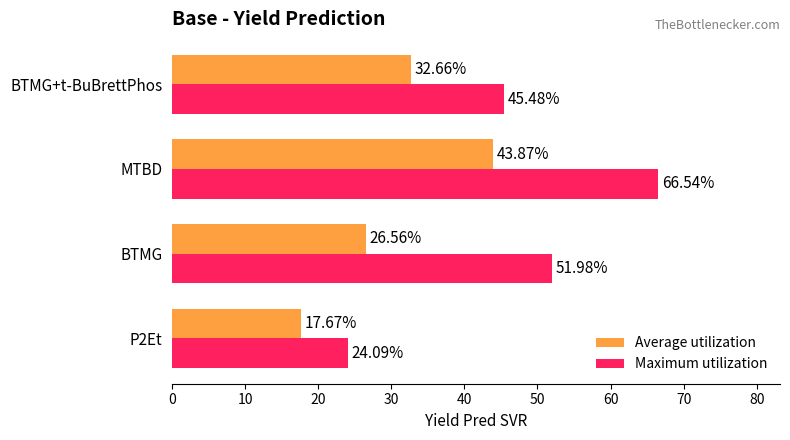

Count the number of categories in the chart.

4